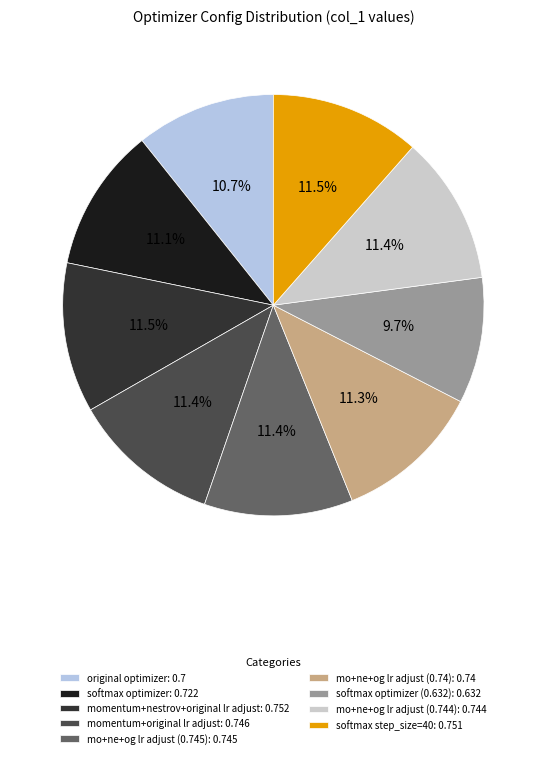

Which slice is the largest?

momentum+nestrov+original lr adjust